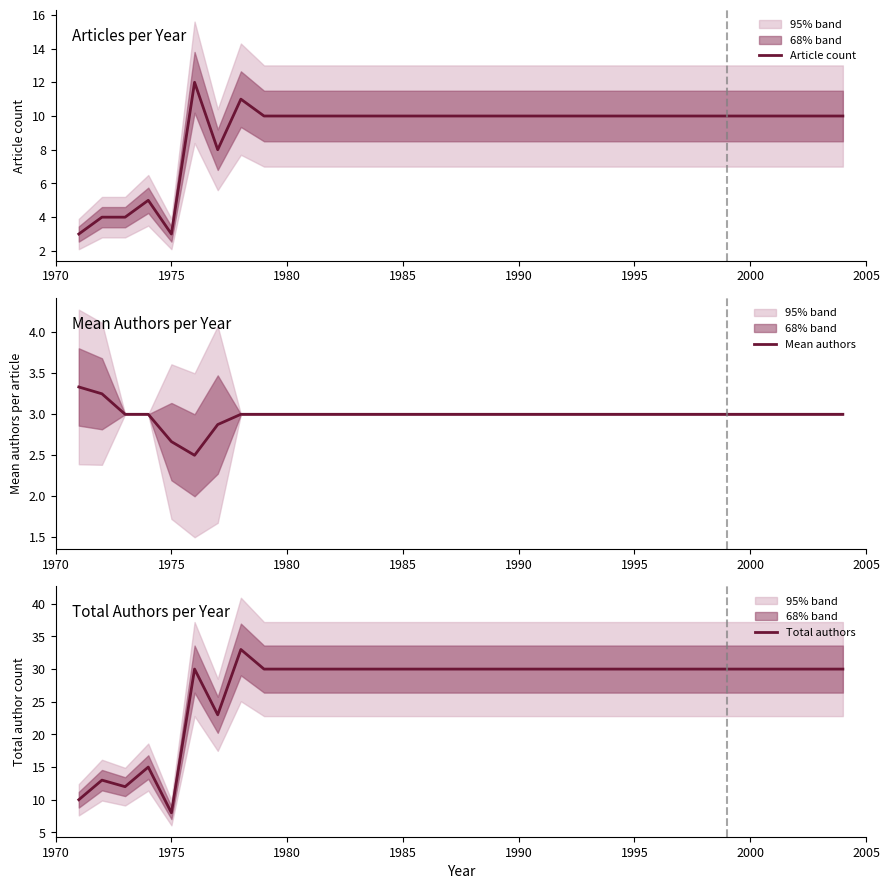

What are all the series names shown in the legend?

Article count, Mean authors, Total authors